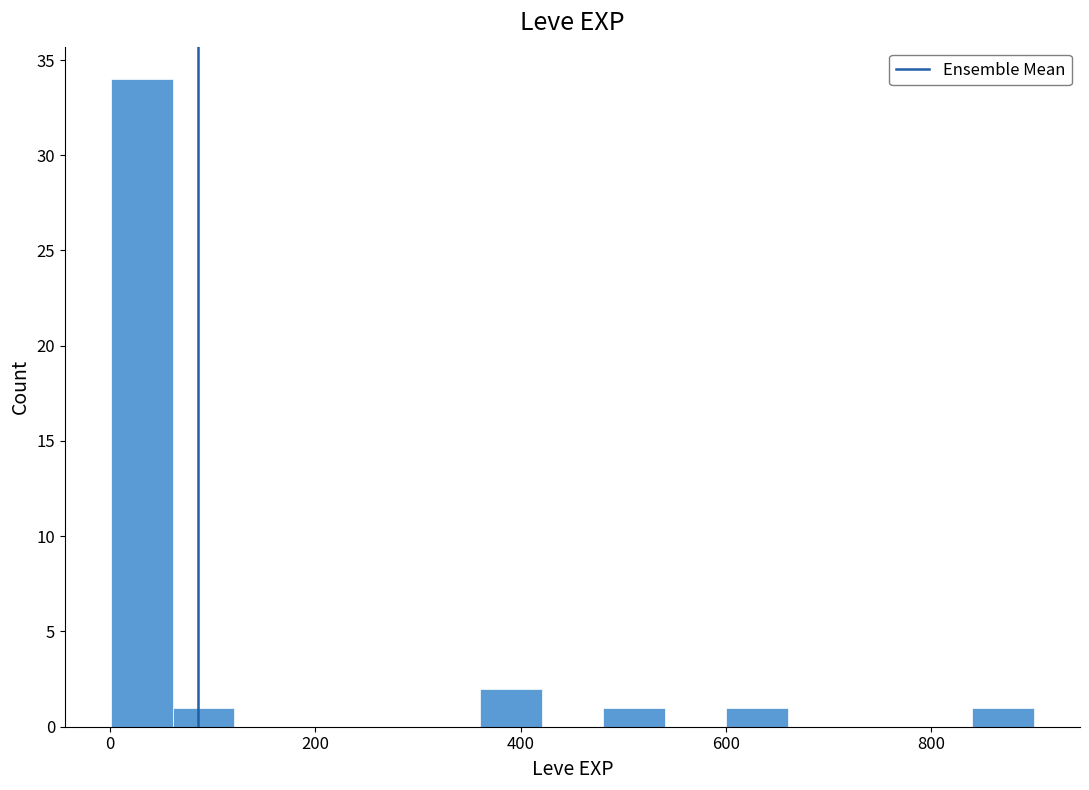

Read against the x-axis, roughly where is the centre of the tallest bar?

40